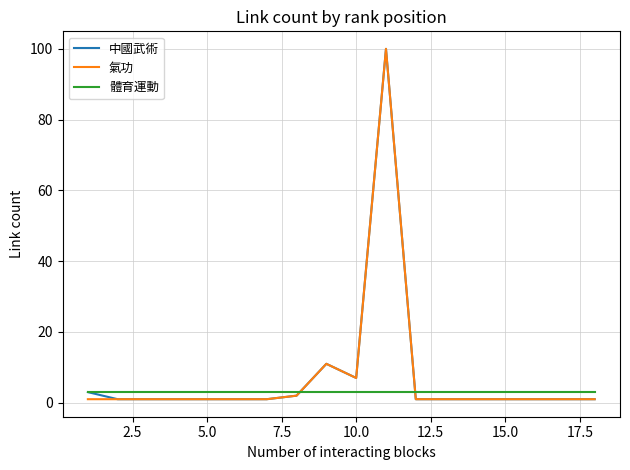

What is the maximum value for 中國武術?

100